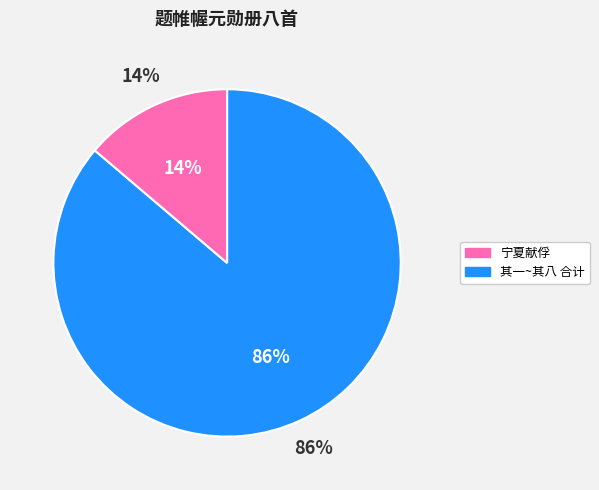

Do 题帷幄元勋册八首 其二 and 题帷幄元勋册八首 其一 宁夏献俘 together represent more than half of the pie?

No